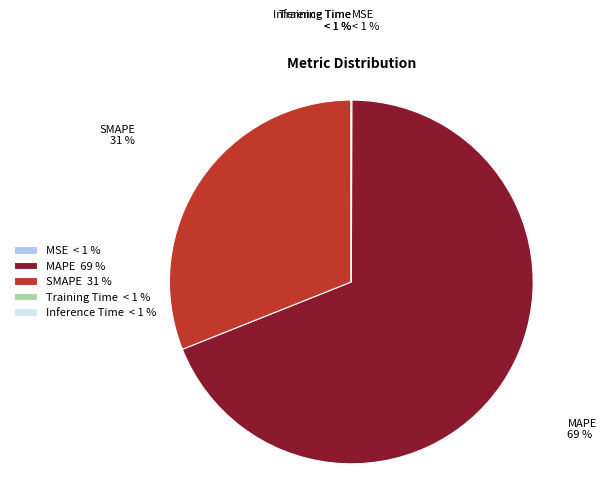

What is the change in value from MAPE to Inference Time?

-244.0